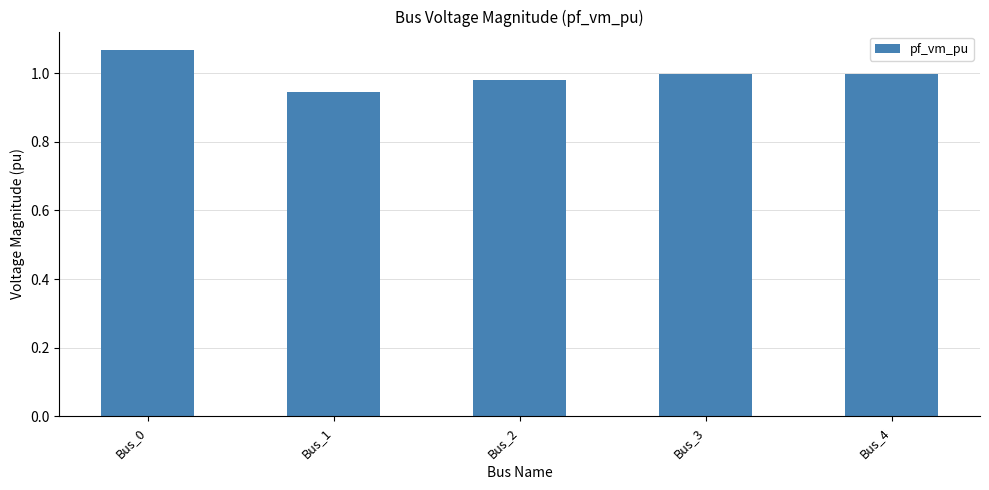

What is the difference between the maximum and second lowest values?

0.1